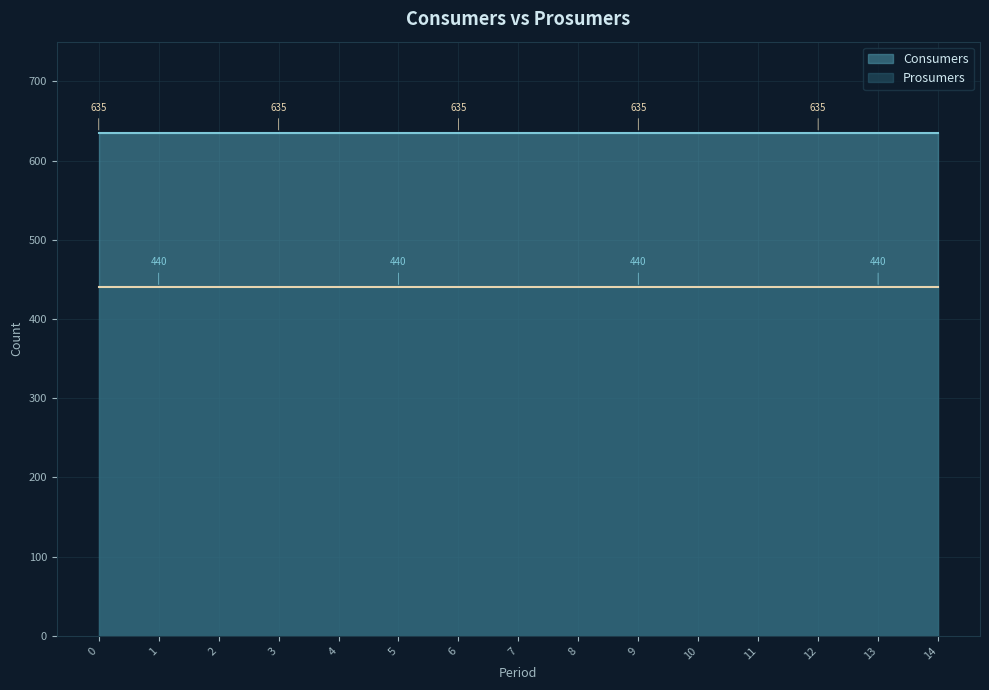

Reading right to left, list all the values displayed in this chart.

Consumers: 14=635	13=635	12=635	11=635	10=635	9=635	8=635	7=635	6=635	5=635	4=635	3=635	2=635	1=635	0=635
Prosumers: 14=440	13=440	12=440	11=440	10=440	9=440	8=440	7=440	6=440	5=440	4=440	3=440	2=440	1=440	0=440